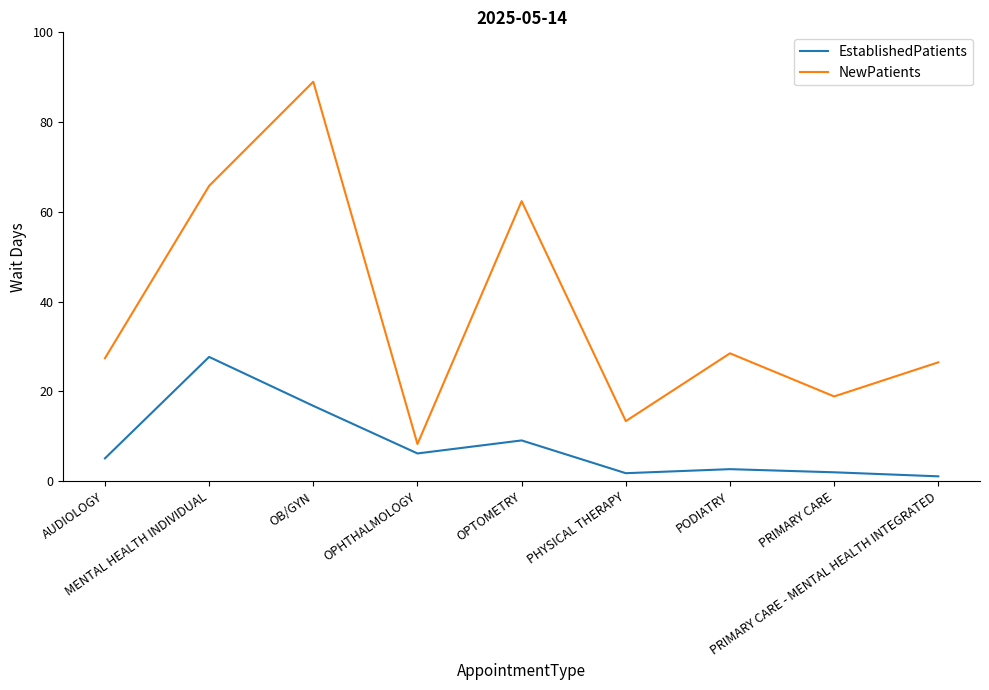

Which series has the largest total across all categories?

NewPatients